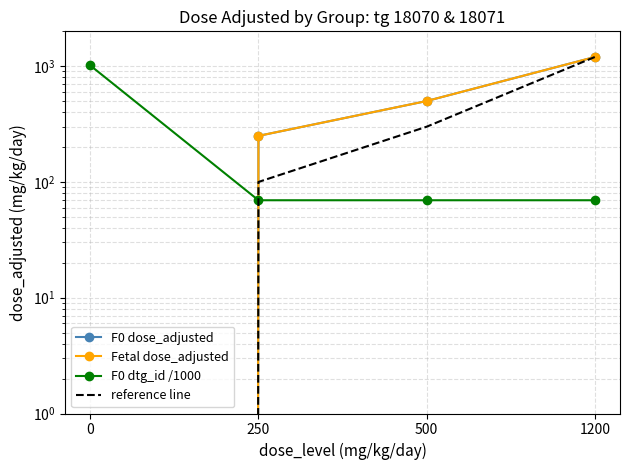

What is the difference between the reference line values at 0 and 500?

300.0